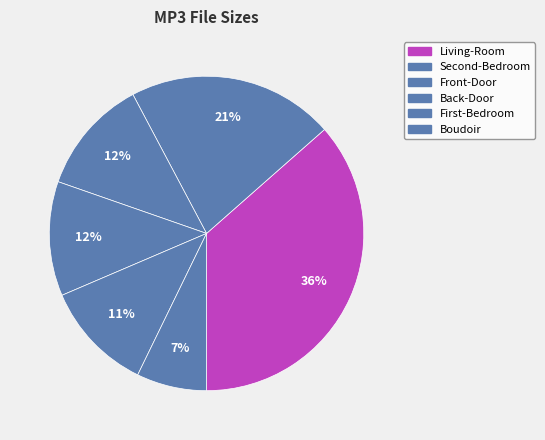

Count the number of slices in the pie.

6